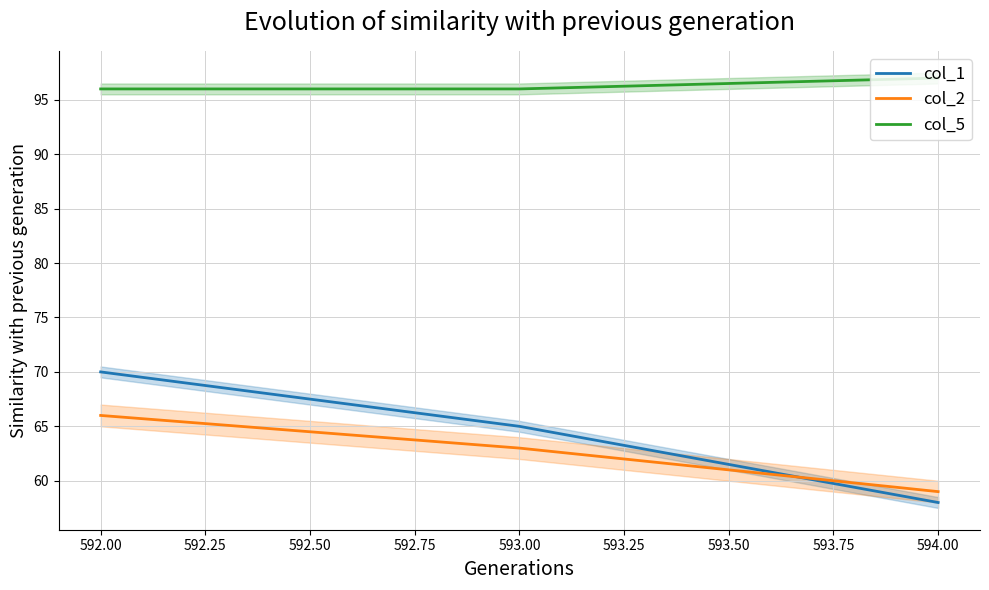

Is the value of col_2 at 592.00 greater than the value of col_1 at 593.00?

Yes